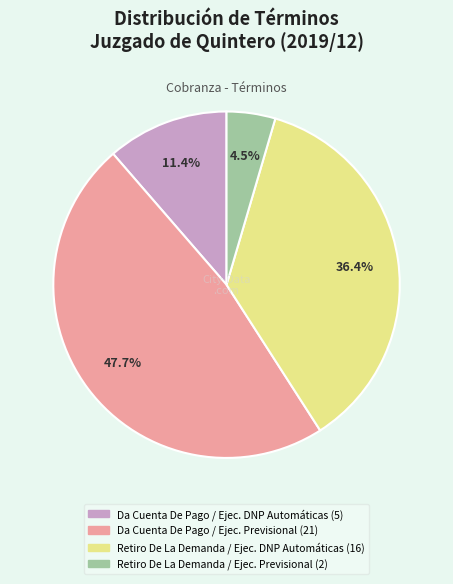

Does any single category account for the majority?

No